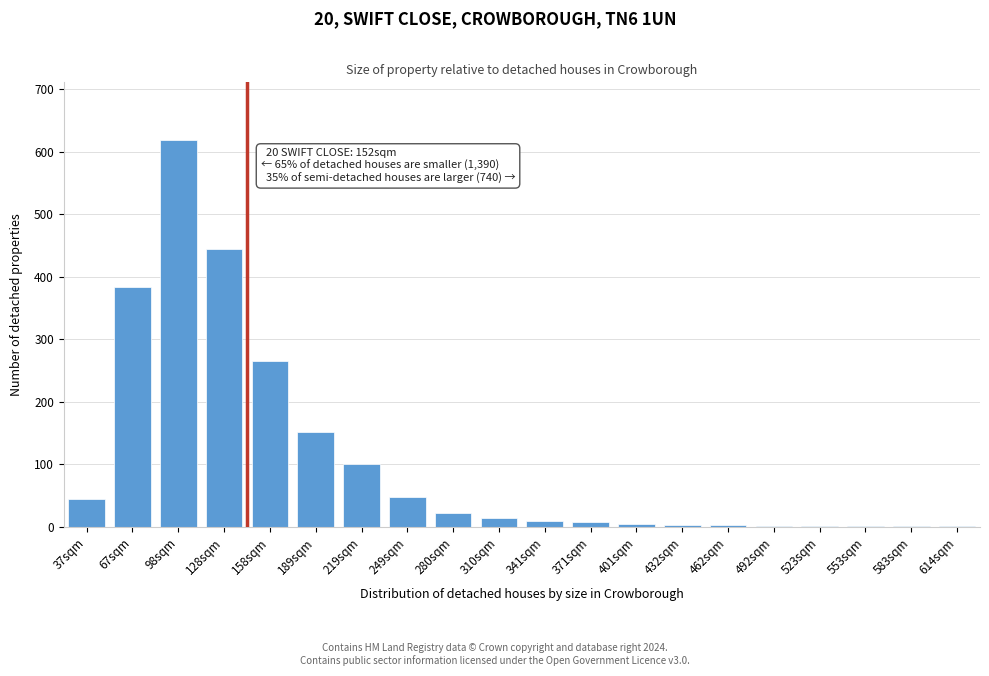

Is it true that the value at 310sqm is 15?

True